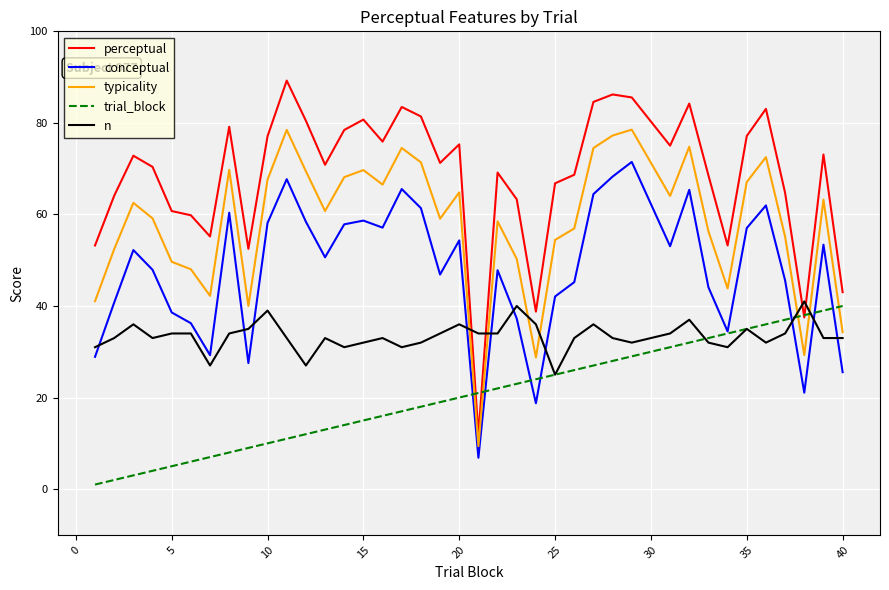

Does the chart display data point markers on the line(s)?

No